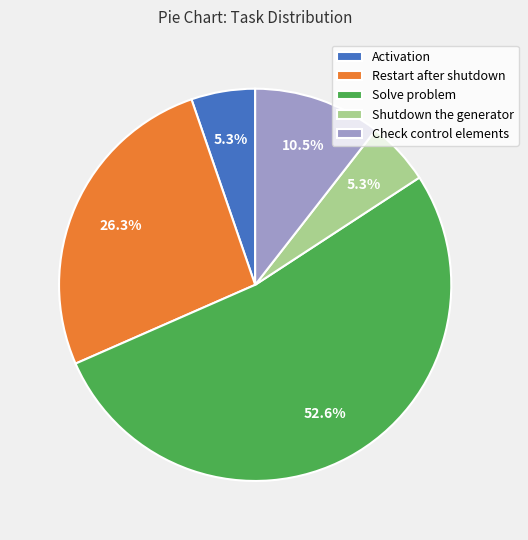

Count the number of slices in the pie.

5